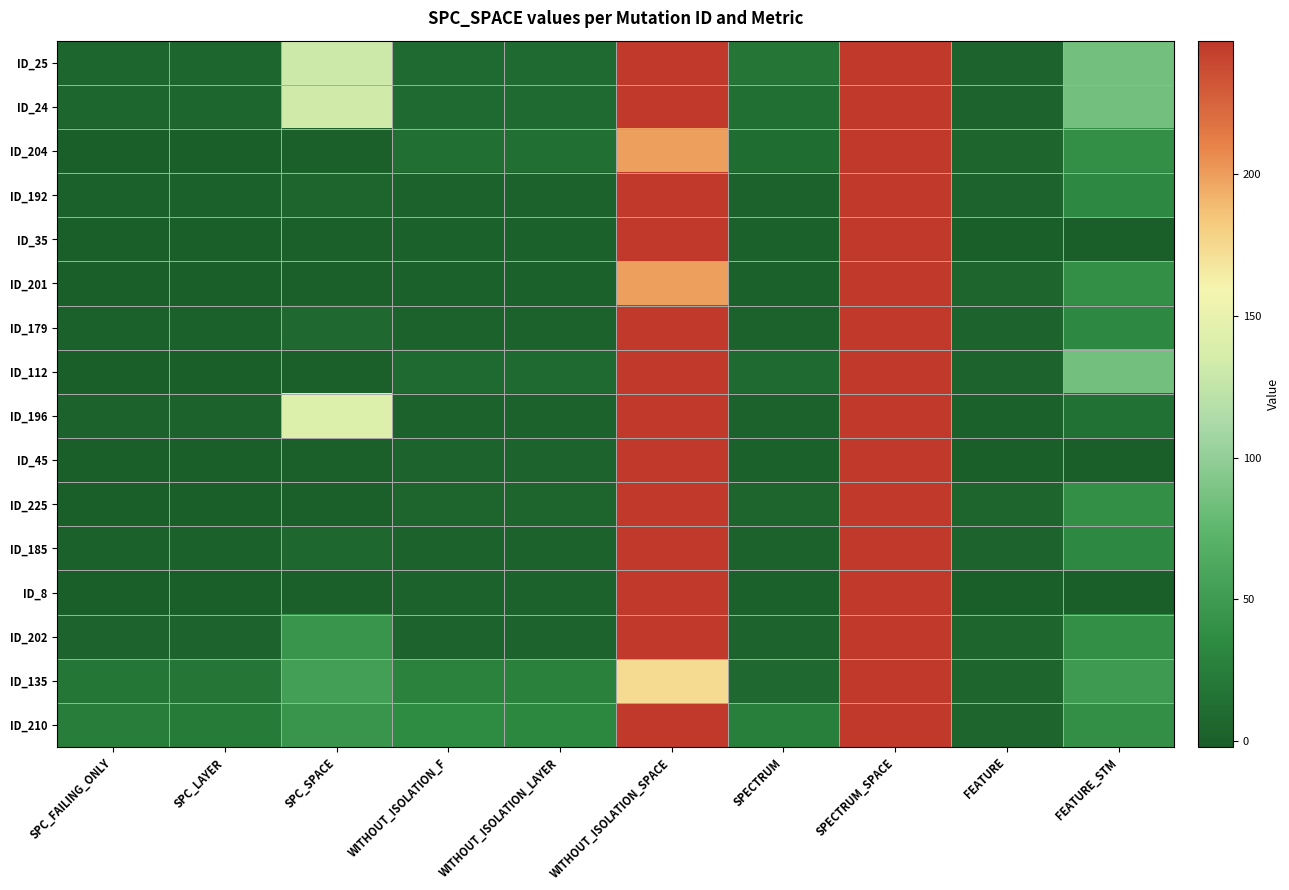

Reading right to left, what are all the values shown in this chart?

ID_25: FEATURE_STM=85	FEATURE=3	SPECTRUM_SPACE=247	SPECTRUM=18	WITHOUT_ISOLATION_SPACE=247	WITHOUT_ISOLATION_LAYER=9	WITHOUT_ISOLATION_F=9	SPC_SPACE=131	SPC_LAYER=5	SPC_FAILING_ONLY=5
ID_24: FEATURE_STM=85	FEATURE=3	SPECTRUM_SPACE=247	SPECTRUM=13	WITHOUT_ISOLATION_SPACE=247	WITHOUT_ISOLATION_LAYER=9	WITHOUT_ISOLATION_F=9	SPC_SPACE=133	SPC_LAYER=5	SPC_FAILING_ONLY=5
ID_204: FEATURE_STM=39	FEATURE=4	SPECTRUM_SPACE=247	SPECTRUM=11	WITHOUT_ISOLATION_SPACE=199	WITHOUT_ISOLATION_LAYER=13	WITHOUT_ISOLATION_F=13	SPC_SPACE=0	SPC_LAYER=-1	SPC_FAILING_ONLY=-1
ID_192: FEATURE_STM=34	FEATURE=3	SPECTRUM_SPACE=247	SPECTRUM=2	WITHOUT_ISOLATION_SPACE=247	WITHOUT_ISOLATION_LAYER=2	WITHOUT_ISOLATION_F=2	SPC_SPACE=4	SPC_LAYER=1	SPC_FAILING_ONLY=1
ID_35: FEATURE_STM=-2	FEATURE=-2	SPECTRUM_SPACE=247	SPECTRUM=1	WITHOUT_ISOLATION_SPACE=247	WITHOUT_ISOLATION_LAYER=1	WITHOUT_ISOLATION_F=1	SPC_SPACE=0	SPC_LAYER=-1	SPC_FAILING_ONLY=-1
ID_201: FEATURE_STM=39	FEATURE=4	SPECTRUM_SPACE=247	SPECTRUM=1	WITHOUT_ISOLATION_SPACE=199	WITHOUT_ISOLATION_LAYER=1	WITHOUT_ISOLATION_F=1	SPC_SPACE=0	SPC_LAYER=-1	SPC_FAILING_ONLY=-1
ID_179: FEATURE_STM=34	FEATURE=3	SPECTRUM_SPACE=247	SPECTRUM=2	WITHOUT_ISOLATION_SPACE=247	WITHOUT_ISOLATION_LAYER=2	WITHOUT_ISOLATION_F=2	SPC_SPACE=8	SPC_LAYER=1	SPC_FAILING_ONLY=1
ID_112: FEATURE_STM=85	FEATURE=3	SPECTRUM_SPACE=247	SPECTRUM=9	WITHOUT_ISOLATION_SPACE=247	WITHOUT_ISOLATION_LAYER=9	WITHOUT_ISOLATION_F=9	SPC_SPACE=0	SPC_LAYER=-1	SPC_FAILING_ONLY=-1
ID_196: FEATURE_STM=15	FEATURE=1	SPECTRUM_SPACE=247	SPECTRUM=2	WITHOUT_ISOLATION_SPACE=247	WITHOUT_ISOLATION_LAYER=2	WITHOUT_ISOLATION_F=2	SPC_SPACE=141	SPC_LAYER=2	SPC_FAILING_ONLY=2
ID_45: FEATURE_STM=-2	FEATURE=-2	SPECTRUM_SPACE=247	SPECTRUM=1	WITHOUT_ISOLATION_SPACE=247	WITHOUT_ISOLATION_LAYER=3	WITHOUT_ISOLATION_F=3	SPC_SPACE=0	SPC_LAYER=-1	SPC_FAILING_ONLY=-1
ID_225: FEATURE_STM=39	FEATURE=4	SPECTRUM_SPACE=247	SPECTRUM=4	WITHOUT_ISOLATION_SPACE=247	WITHOUT_ISOLATION_LAYER=4	WITHOUT_ISOLATION_F=4	SPC_SPACE=0	SPC_LAYER=-1	SPC_FAILING_ONLY=-1
ID_185: FEATURE_STM=34	FEATURE=3	SPECTRUM_SPACE=247	SPECTRUM=2	WITHOUT_ISOLATION_SPACE=247	WITHOUT_ISOLATION_LAYER=2	WITHOUT_ISOLATION_F=2	SPC_SPACE=7	SPC_LAYER=1	SPC_FAILING_ONLY=1
ID_8: FEATURE_STM=-2	FEATURE=-2	SPECTRUM_SPACE=247	SPECTRUM=1	WITHOUT_ISOLATION_SPACE=247	WITHOUT_ISOLATION_LAYER=2	WITHOUT_ISOLATION_F=2	SPC_SPACE=0	SPC_LAYER=-1	SPC_FAILING_ONLY=-1
ID_202: FEATURE_STM=39	FEATURE=4	SPECTRUM_SPACE=247	SPECTRUM=3	WITHOUT_ISOLATION_SPACE=247	WITHOUT_ISOLATION_LAYER=3	WITHOUT_ISOLATION_F=3	SPC_SPACE=45	SPC_LAYER=3	SPC_FAILING_ONLY=3
ID_135: FEATURE_STM=49	FEATURE=4	SPECTRUM_SPACE=247	SPECTRUM=8	WITHOUT_ISOLATION_SPACE=174	WITHOUT_ISOLATION_LAYER=28	WITHOUT_ISOLATION_F=29	SPC_SPACE=54	SPC_LAYER=18	SPC_FAILING_ONLY=19
ID_210: FEATURE_STM=39	FEATURE=4	SPECTRUM_SPACE=247	SPECTRUM=26	WITHOUT_ISOLATION_SPACE=247	WITHOUT_ISOLATION_LAYER=33	WITHOUT_ISOLATION_F=36	SPC_SPACE=45	SPC_LAYER=23	SPC_FAILING_ONLY=25